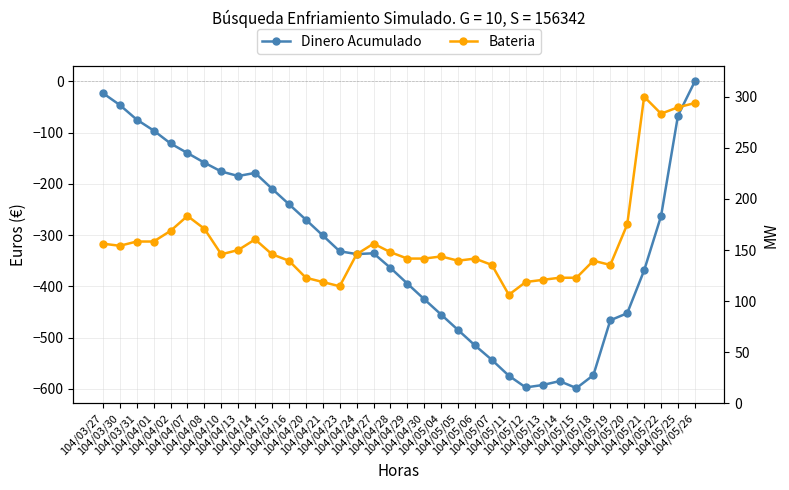

What position from the right is 104/05/21?

4